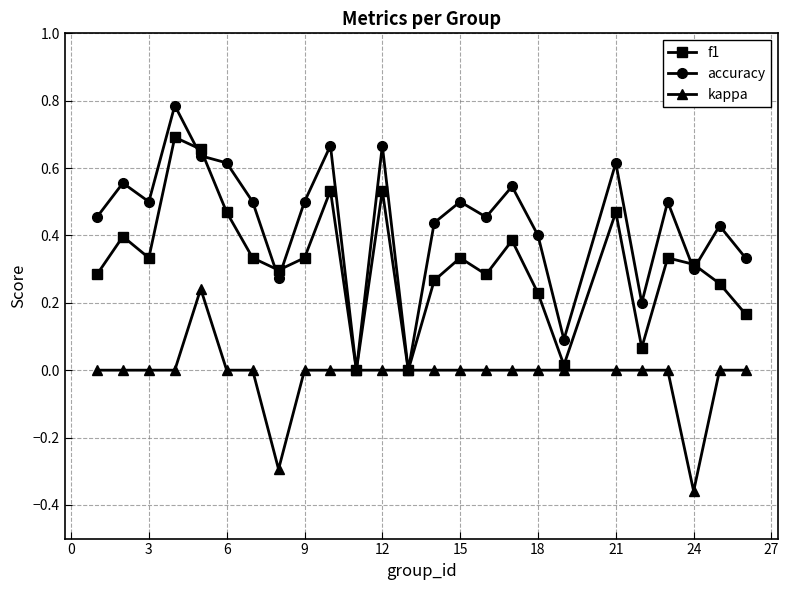

What are all the series names shown in the legend?

f1, accuracy, kappa